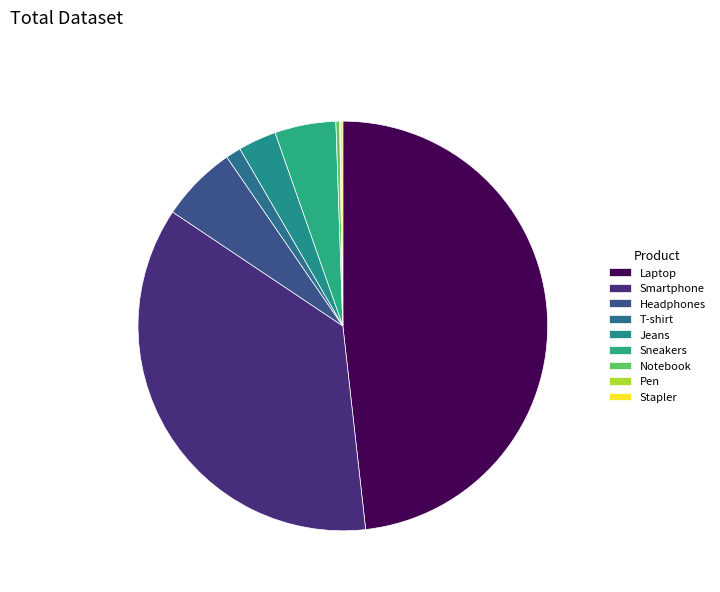

Does T-shirt account for over 50% of the chart?

No